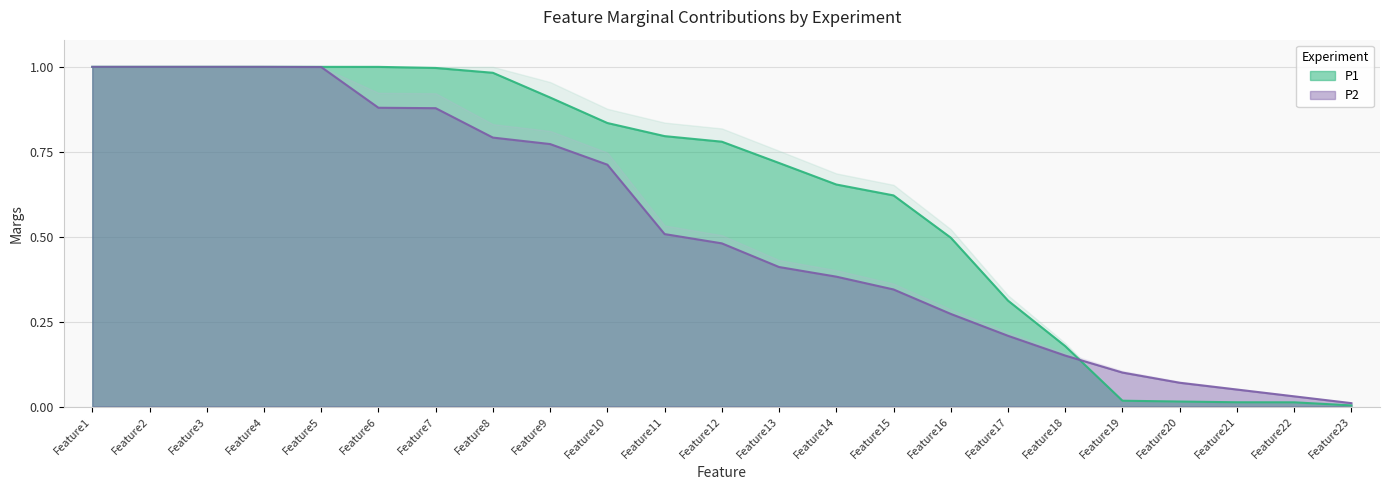

Where is P2 nearest to the value 0?

Feature23